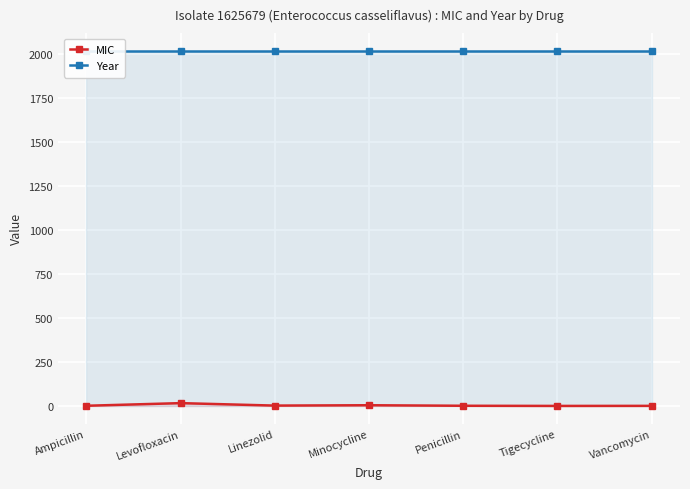

How many distinct data groups are displayed?

2